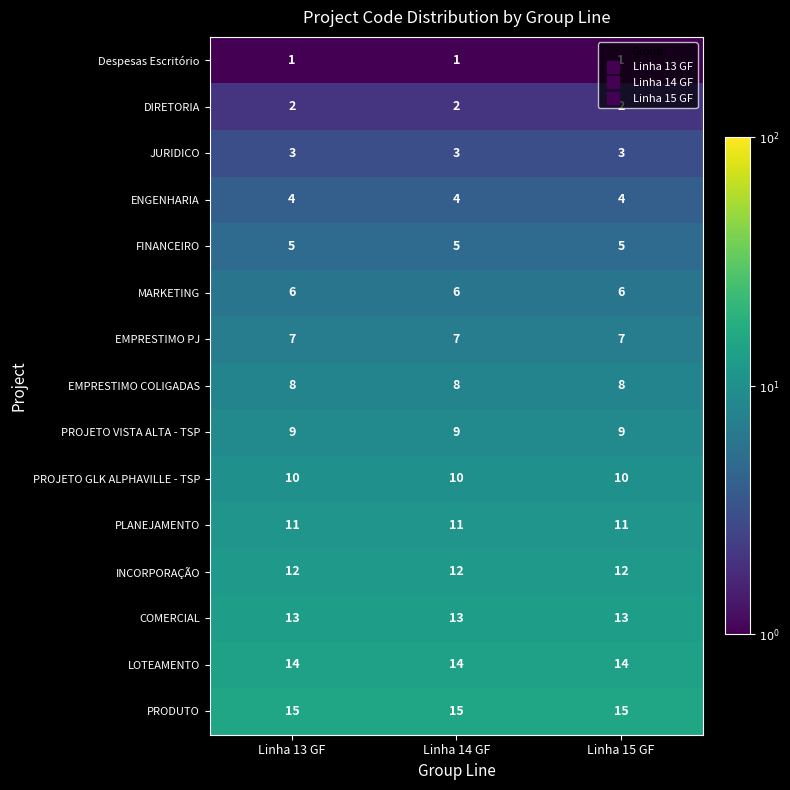

What is the spread (max minus min) of values at Linha 15 GF?

14